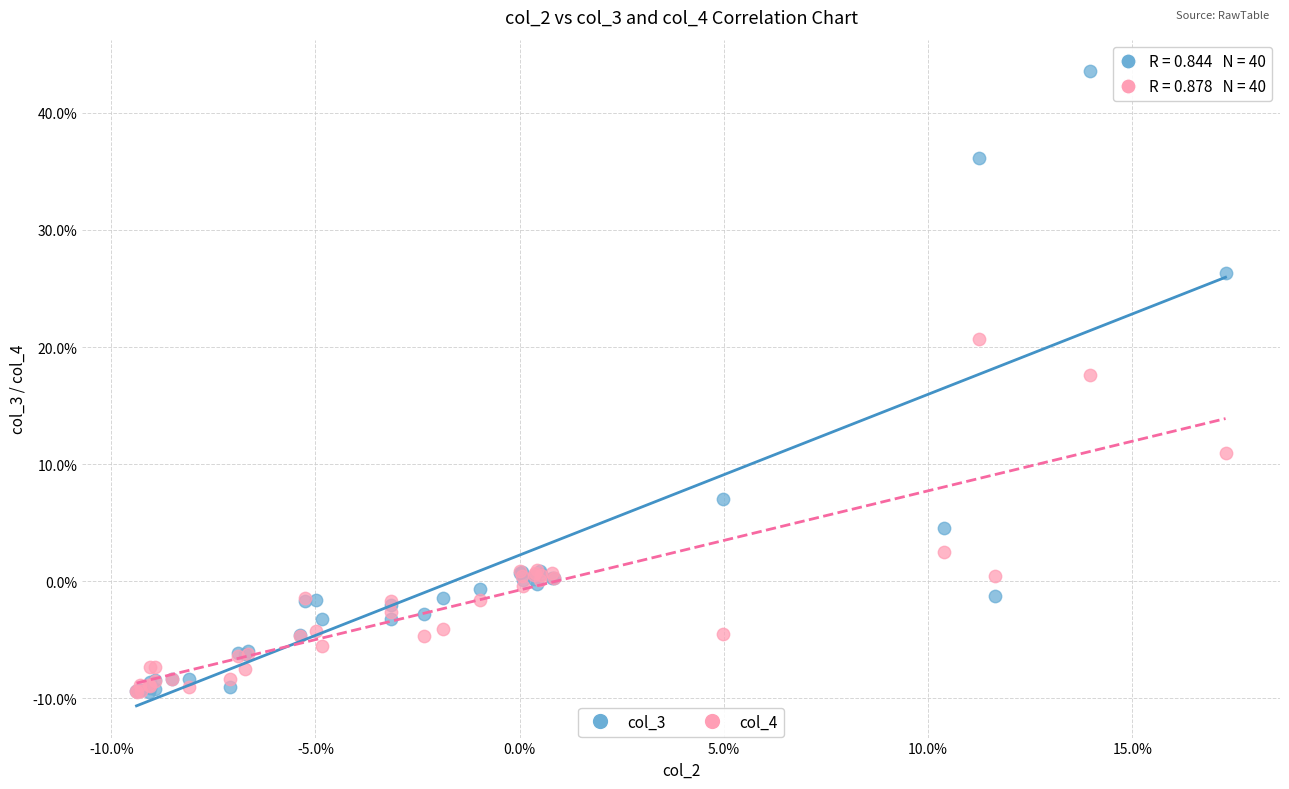

What are all the series names shown in the legend?

col_3, col_4